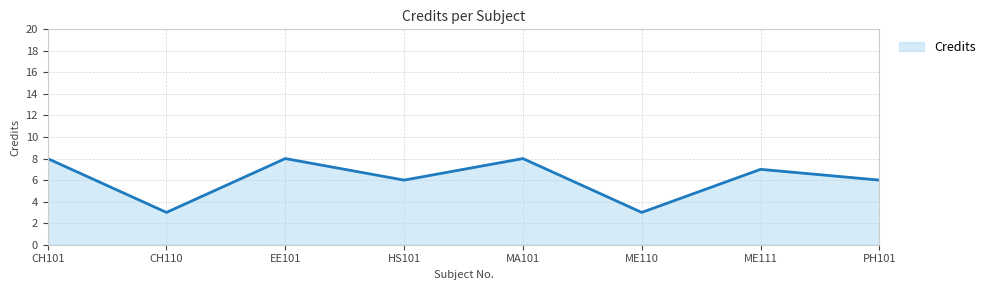

What is the greatest value displayed?

8